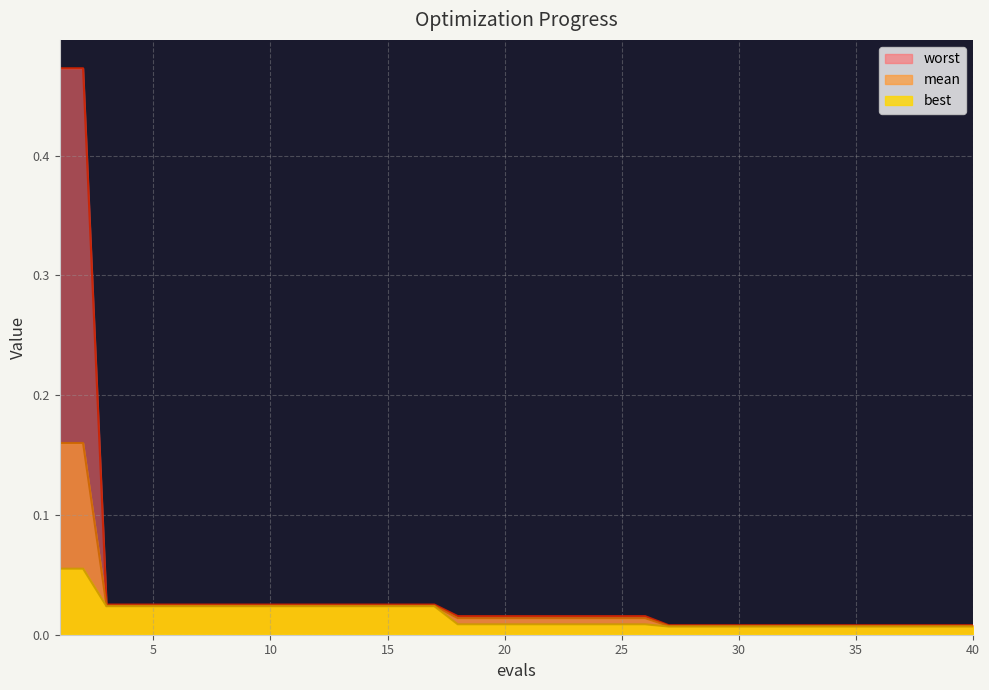

At which category is the sum across all series the highest?

1